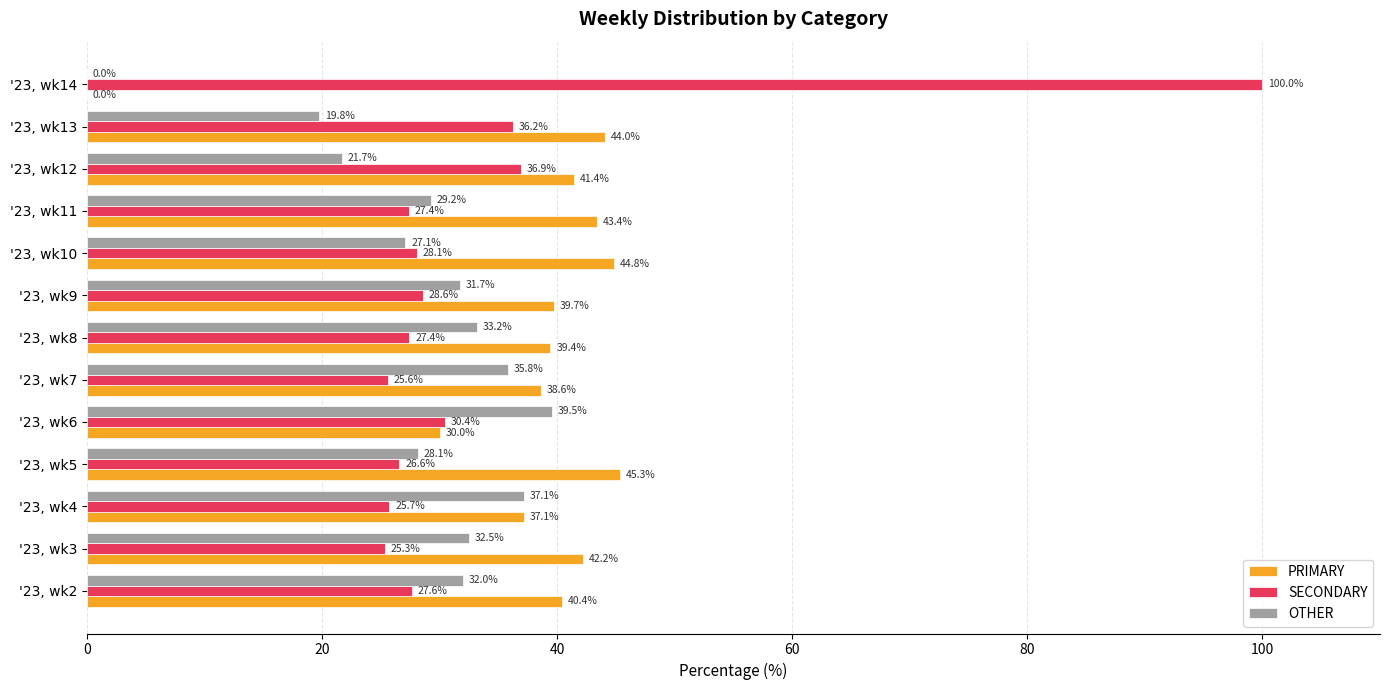

What is the total value across all series at '23, wk12?

100.0